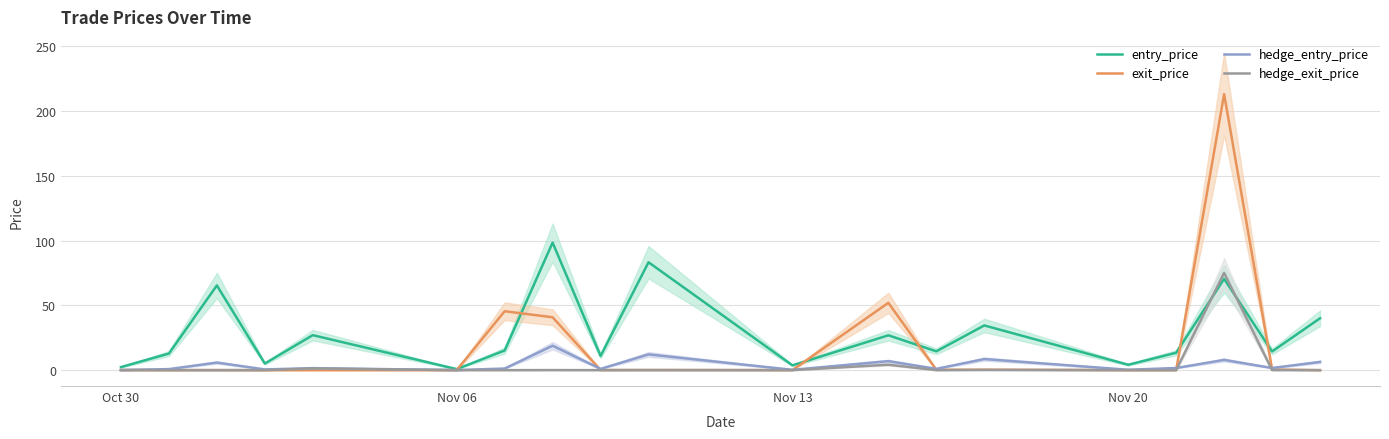

Count the number of categories in the chart.

19